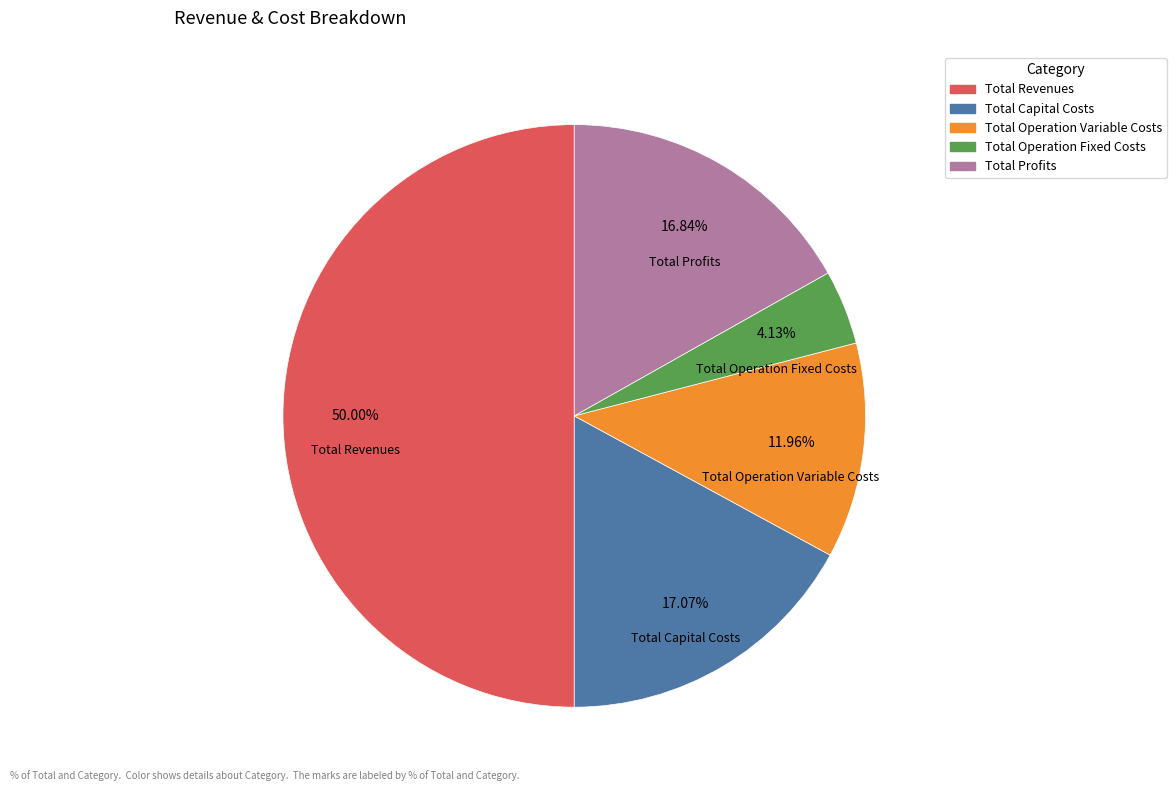

Approximately how many times larger is the value at Total Operation Fixed Costs compared to Total Profits?

0.2